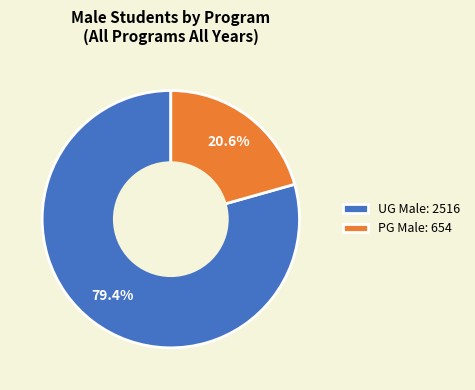

How many segments does this pie chart have?

2